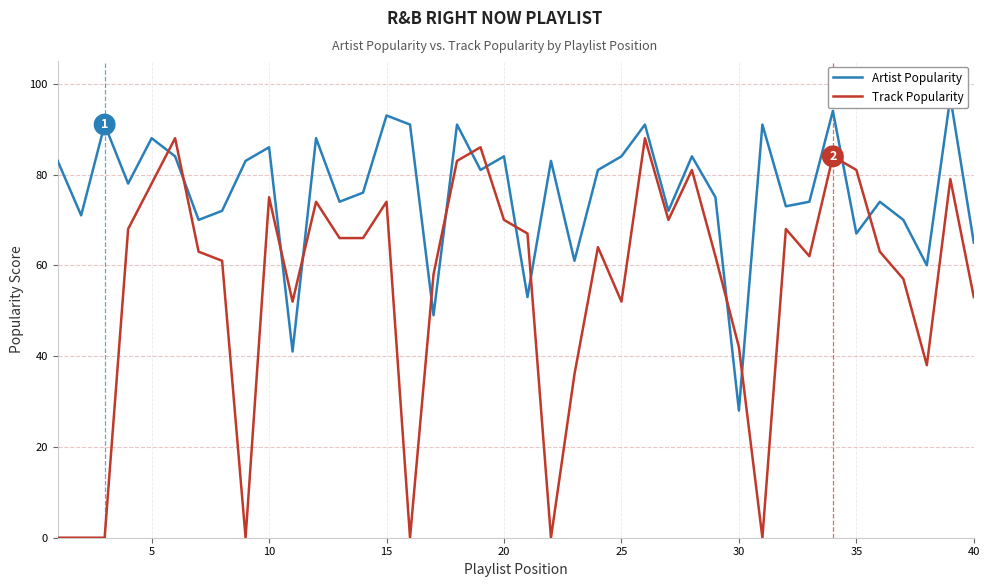

Which series ends up on top after the final intersection of Artist Popularity and Track Popularity?

Artist Popularity